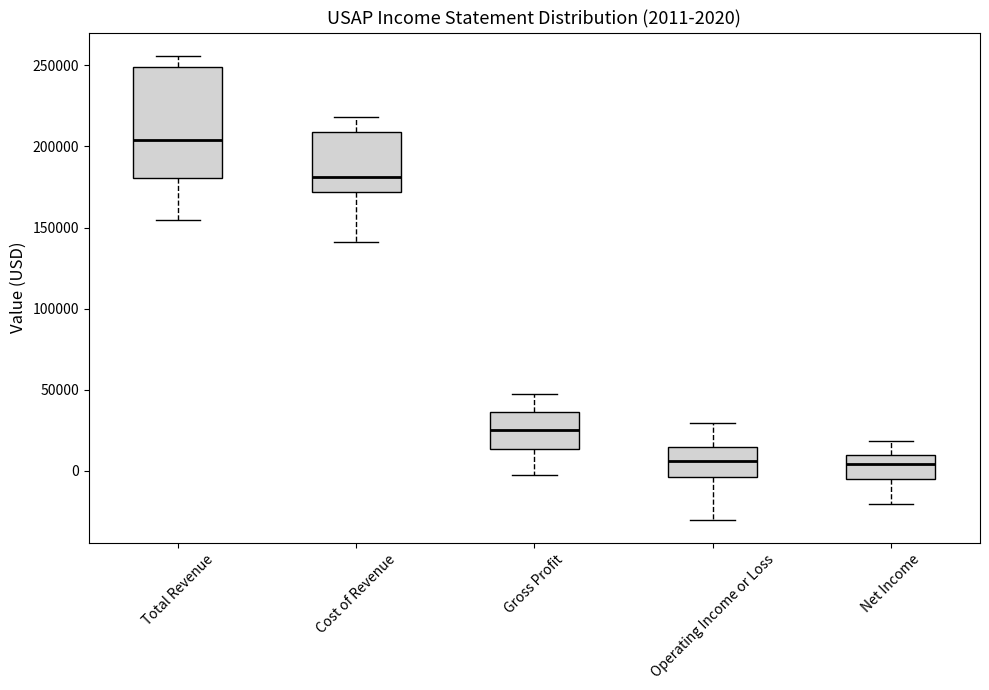

Which box is the tallest, from its lower edge to its upper edge?

Total Revenue